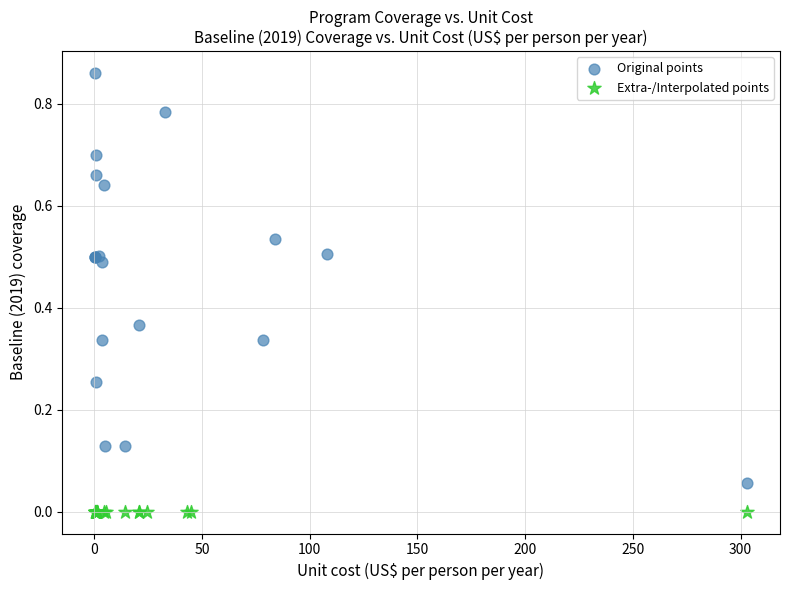

Which series contains the lowest Y value?

Extra-/Interpolated points